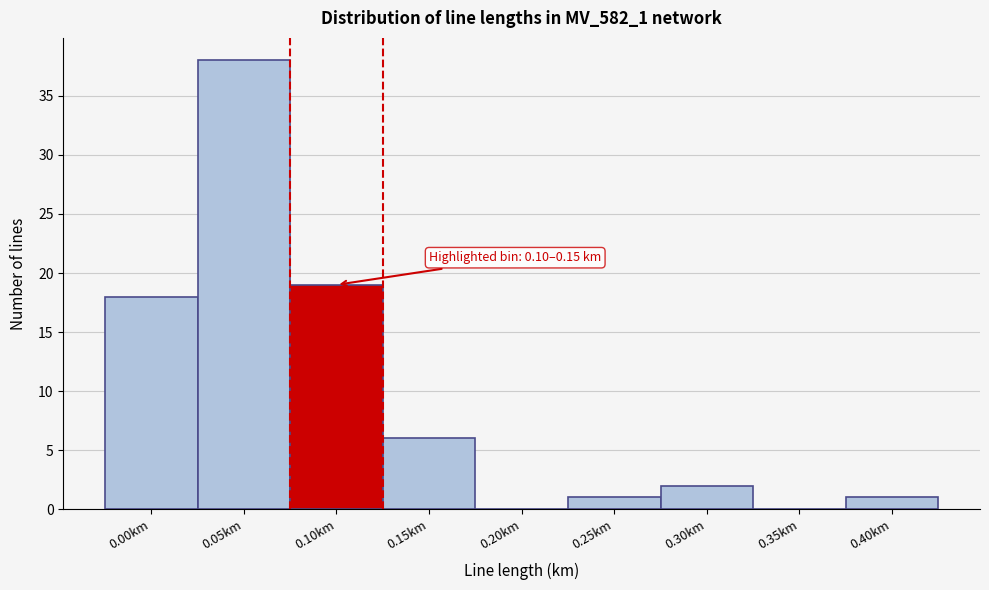

Reading right to left, what are all the values shown in this chart?

0.40km=1	0.35km=0	0.30km=2	0.25km=1	0.20km=0	0.15km=6	0.10km=19	0.05km=38	0.00km=18